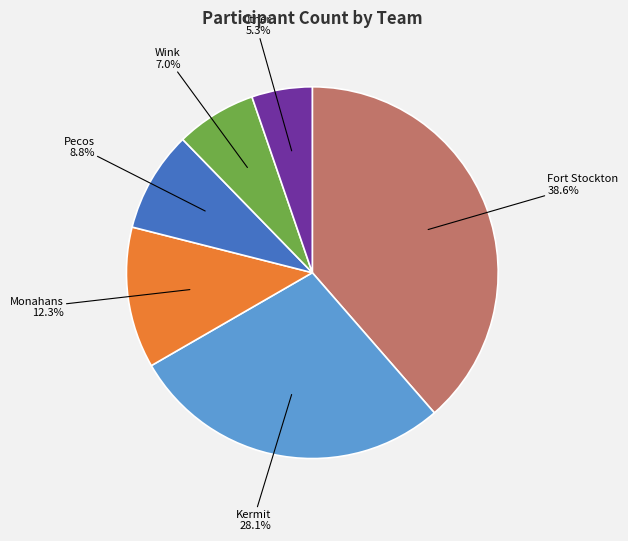

Which slice is the smallest?

Other